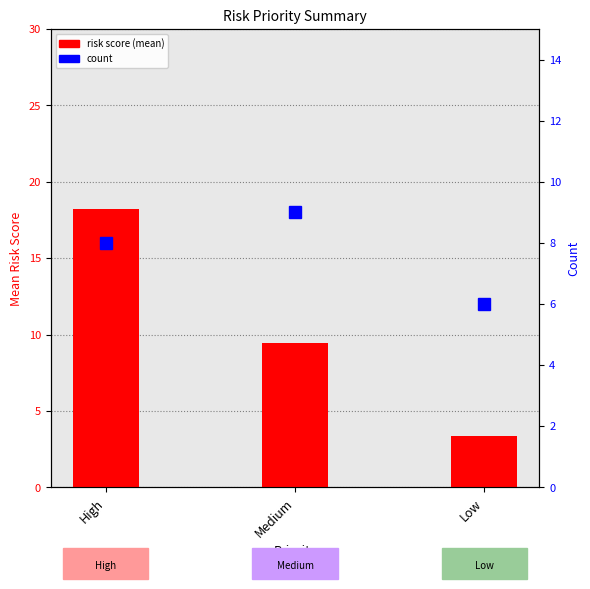

The value of risk score (mean) at Medium is 9.4. True or false?

True